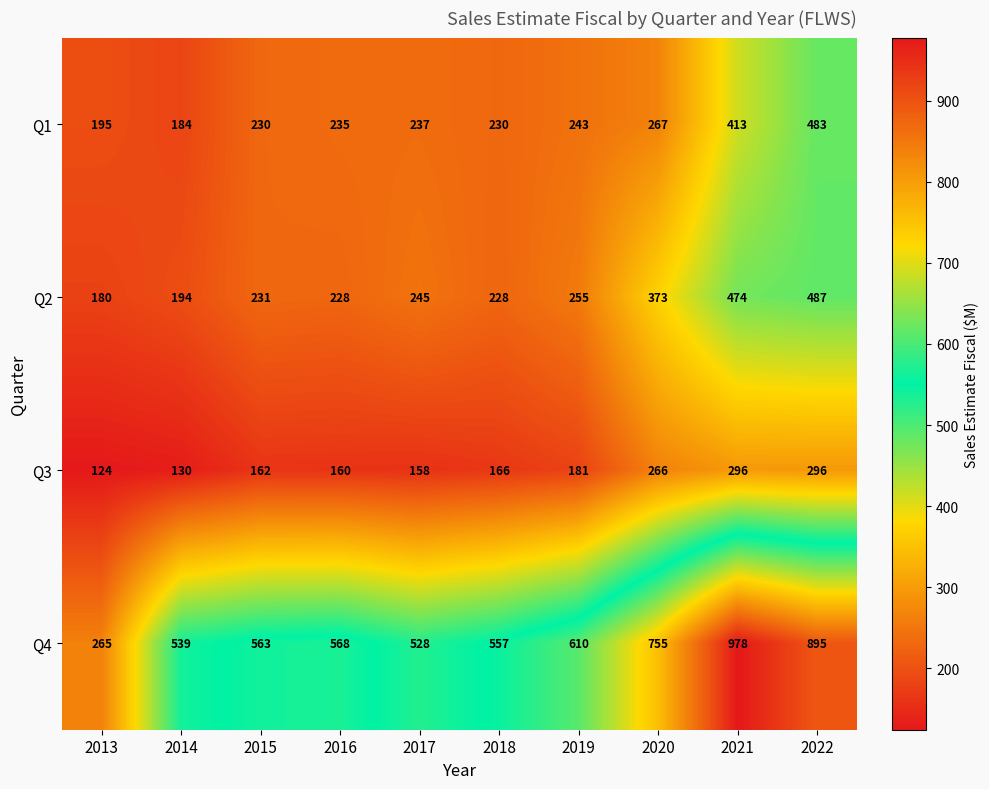

What is the sum of the Q1 values at 2019 and 2014?

427